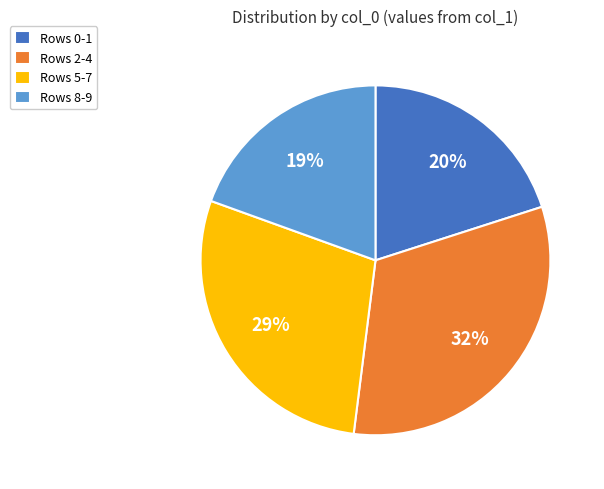

How many slices are in this pie chart?

4